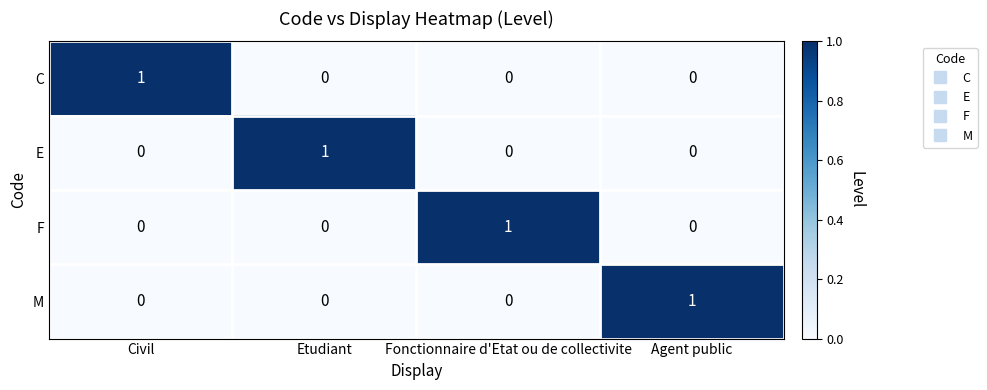

How many series are shown in this chart?

4